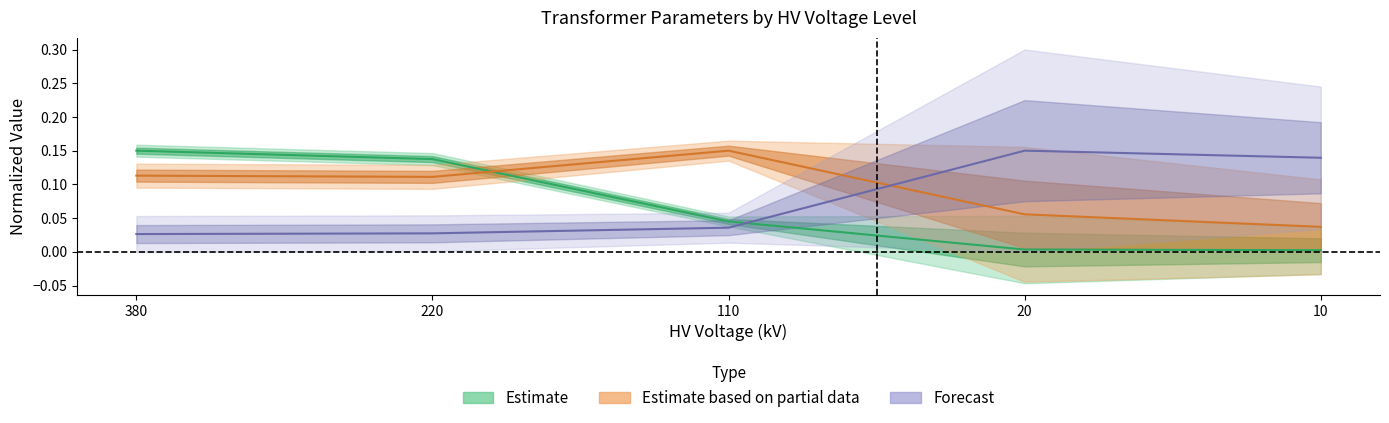

The value of vk_percent at 110 is 0.1. True or false?

True